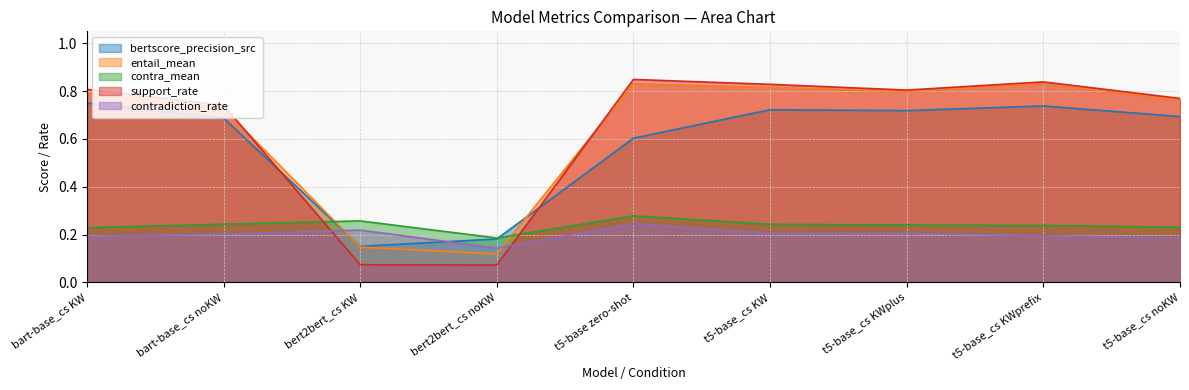

At how many categories does at least one series exceed 0?

9